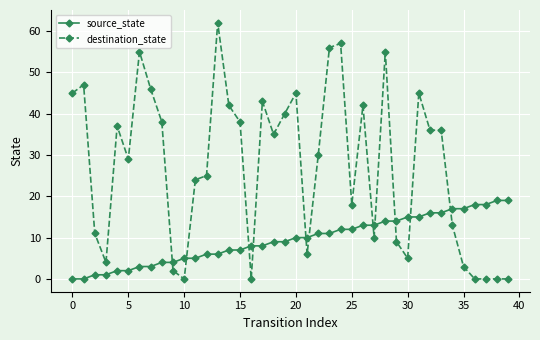

Which series ends up on top after the final intersection of destination_state and source_state?

source_state